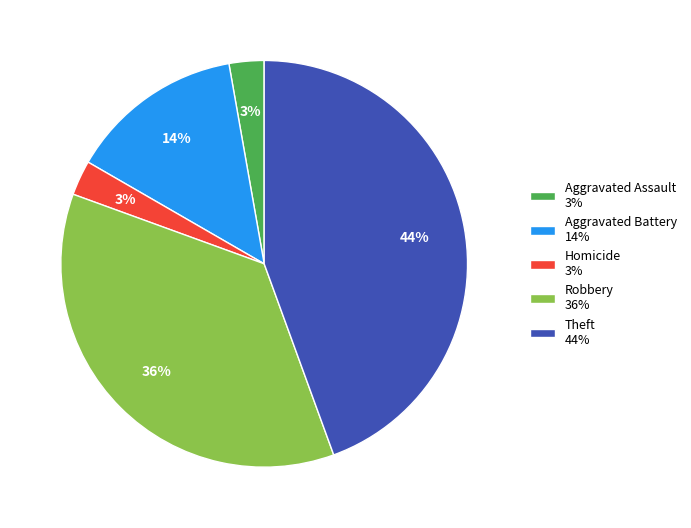

To the nearest percent, what is the difference between the Aggravated Battery 14% and Robbery 36% slice percentages?

22%